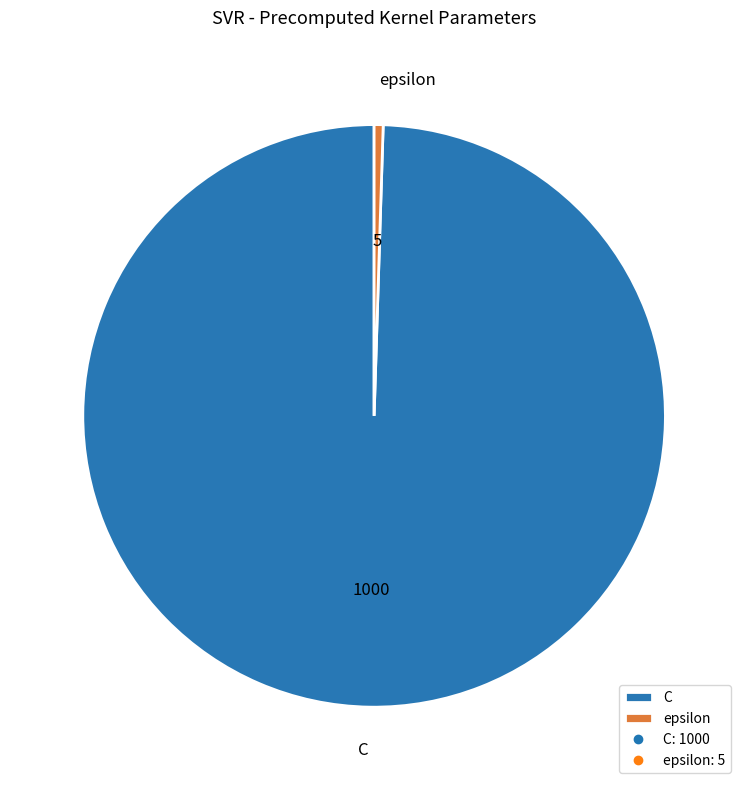

Count the number of slices in the pie.

2